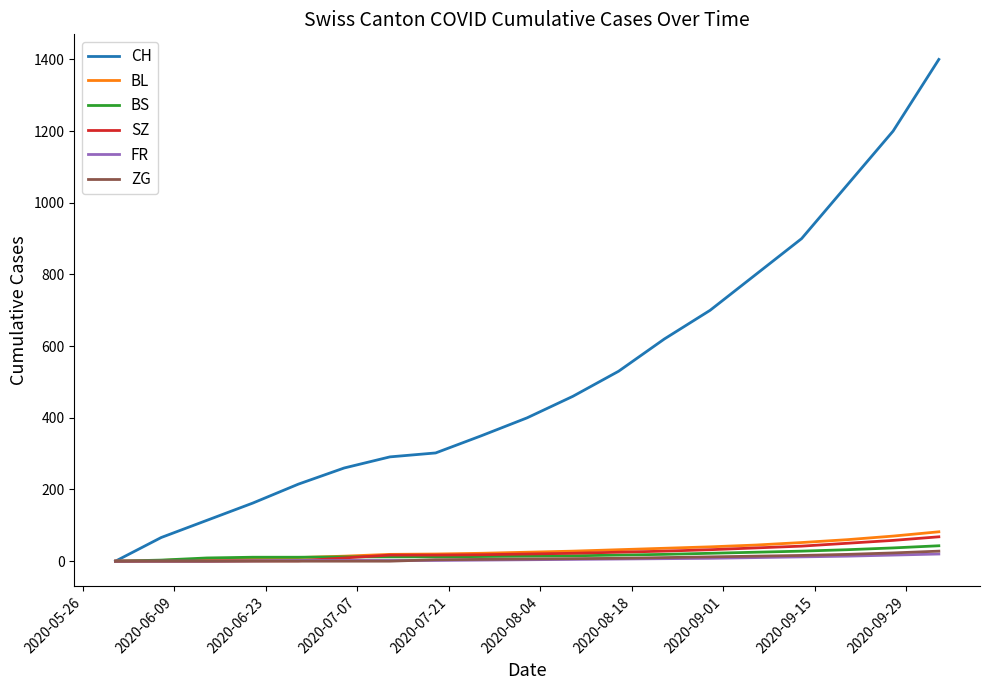

Which series has the largest range (max minus min)?

CH